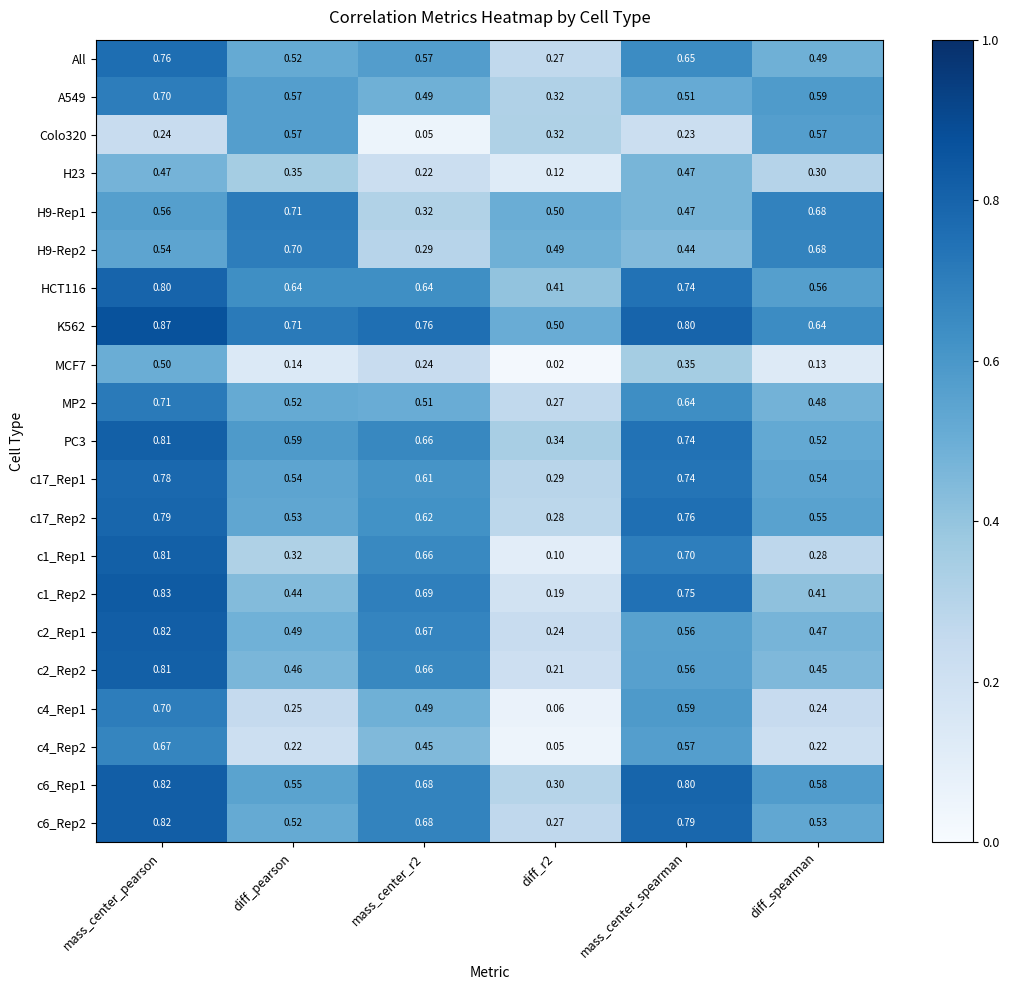

Which category has the highest value in the PC3 series?

mass_center_pearson